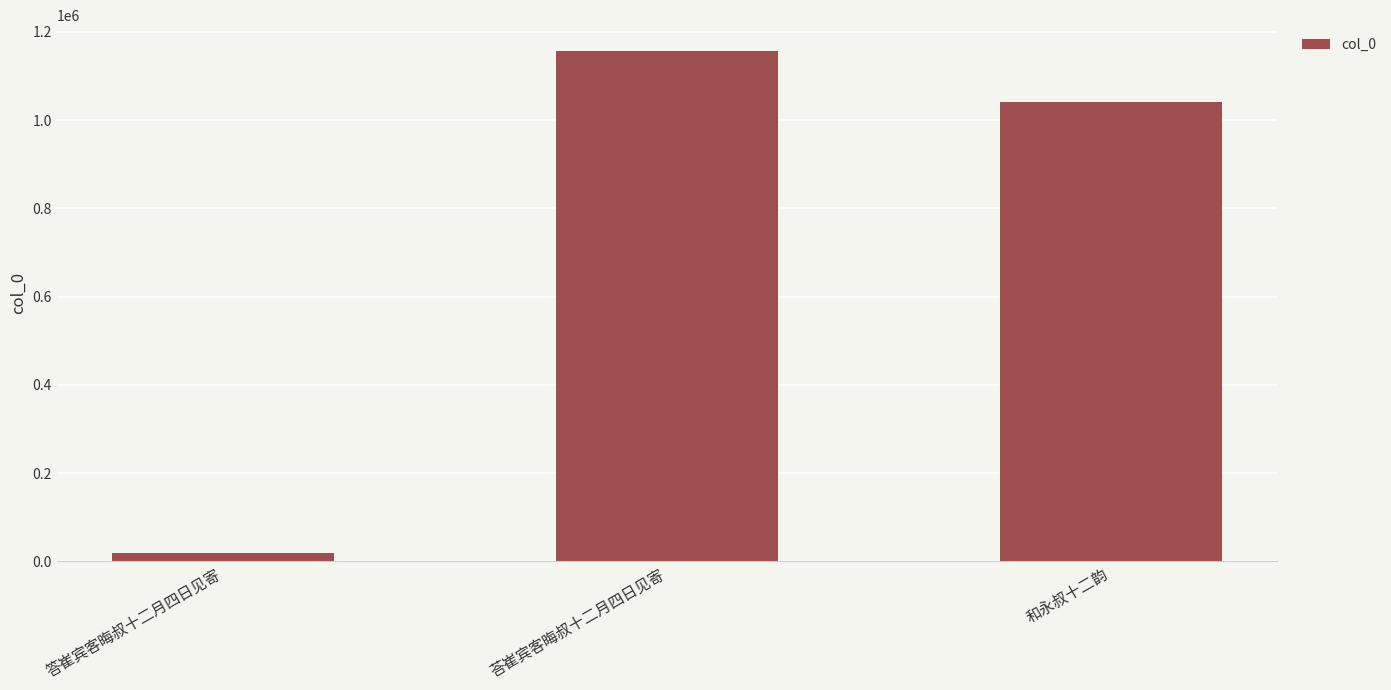

Which label corresponds to the largest value in the chart?

荅崔宾客晦叔十二月四日见寄